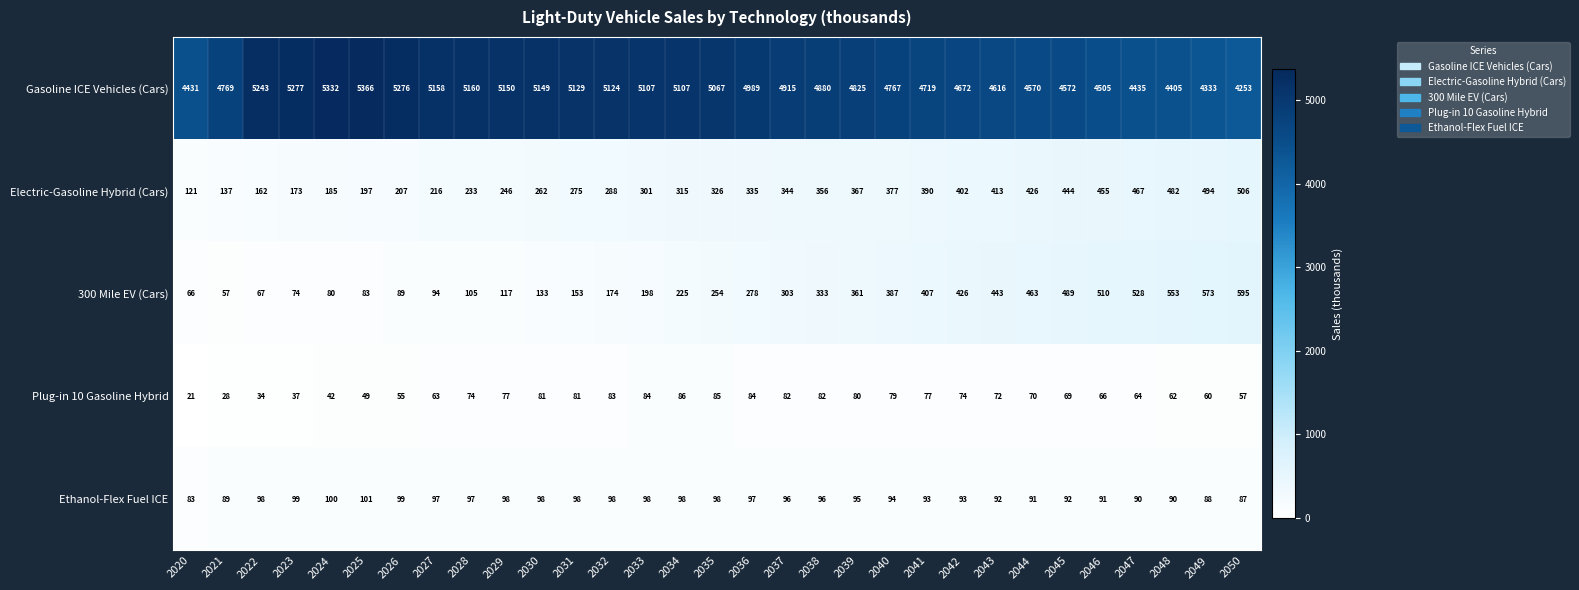

Which series changed the most between 2029 and 2038?

Gasoline ICE Vehicles (Cars)